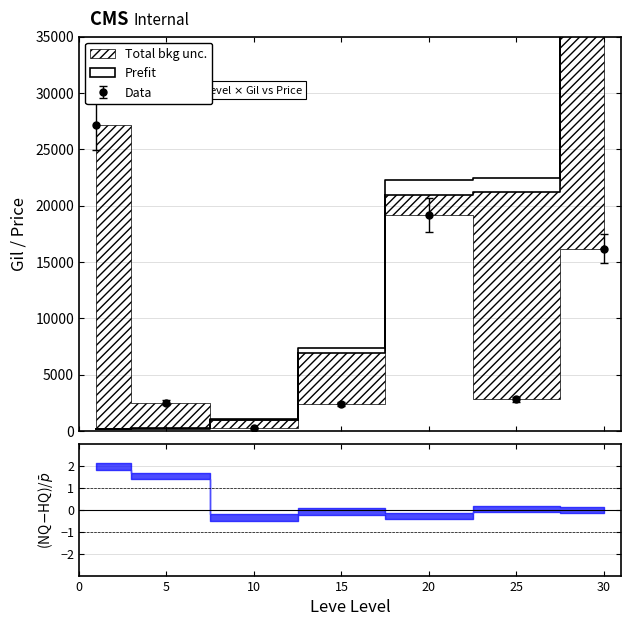

How many interior local valleys does the Data series have?

2